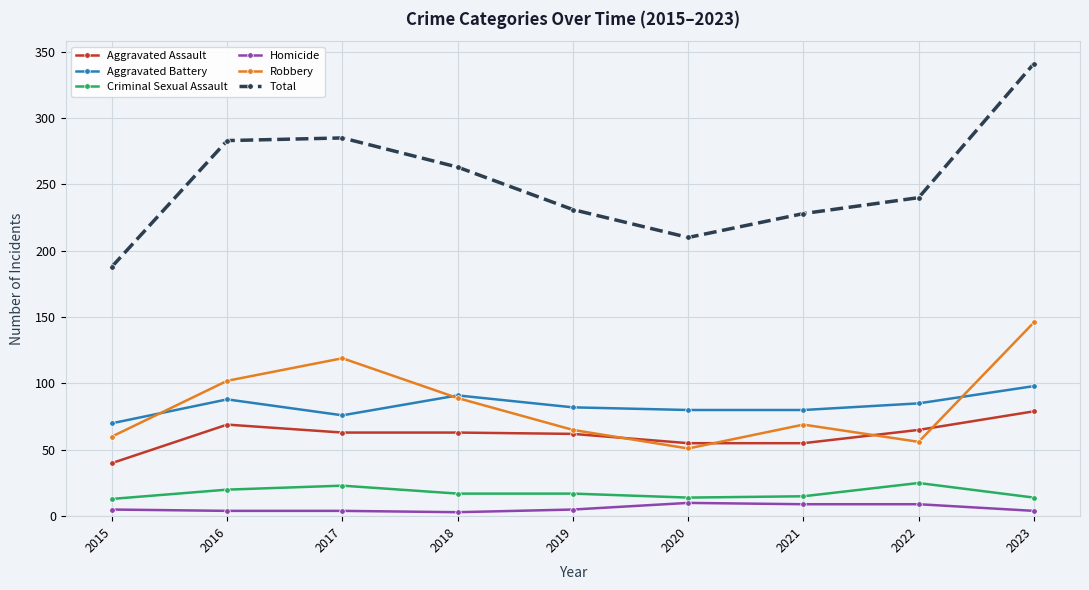

Where is Total nearest to the value 264?

2018